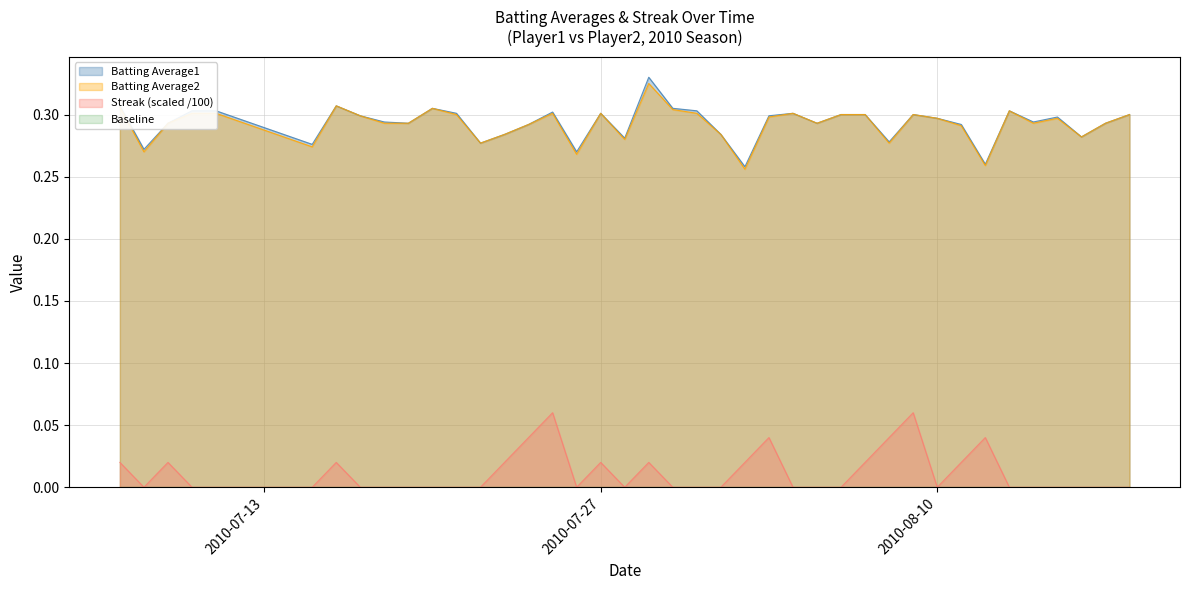

What is the difference between the maximum and minimum values in the Streak series?

0.1